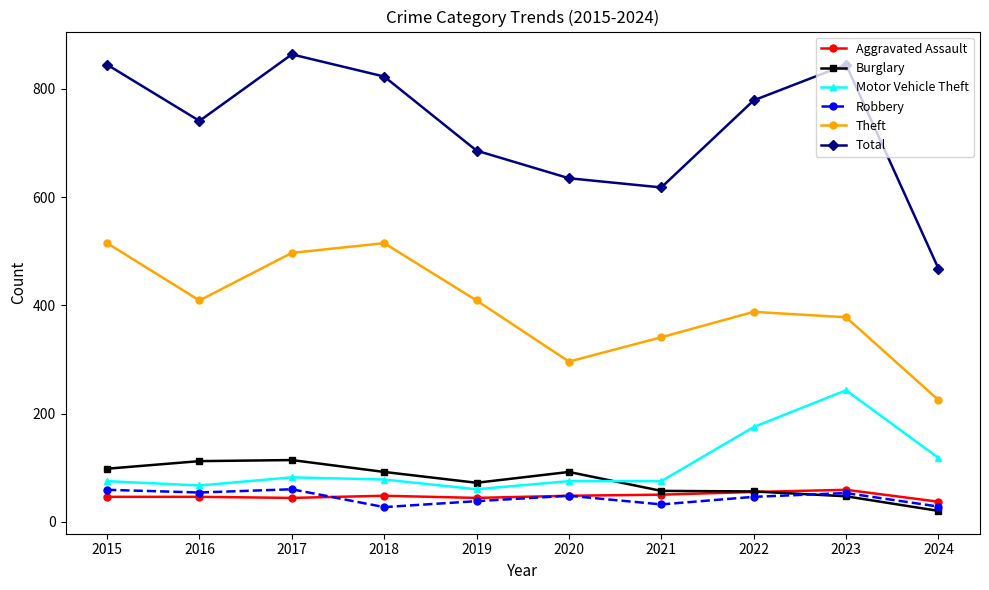

Where does the Theft series first go above 409?

2015